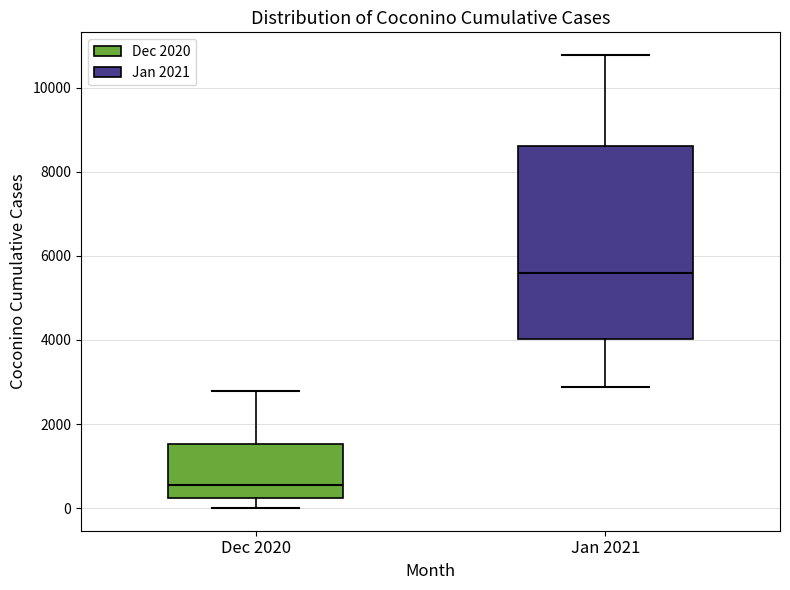

Reading left to right, transcribe this box plot: for each box, give where its median line is, the range the box spans, and where its two whiskers end, as read against the y-axis. The values are not printed on the chart, so give them approximately, as read against the axis.

Dec 2020: median 600, box 200 to 1600, whiskers 0 to 2800
Jan 2021: median 5600, box 4000 to 8600, whiskers 2800 to 10800